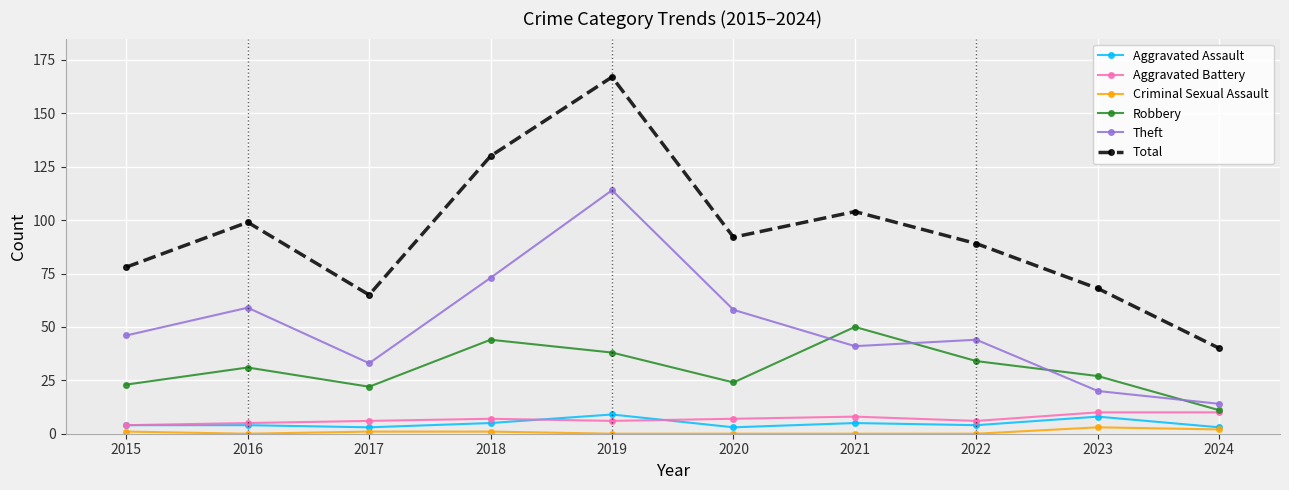

Reading right to left, extract all data points from this chart.

Aggravated Assault: 3	8	4	5	3	9	5	3	4	4
Aggravated Battery: 10	10	6	8	7	6	7	6	5	4
Criminal Sexual Assault: 2	3	0	0	0	0	1	1	0	1
Robbery: 11	27	34	50	24	38	44	22	31	23
Theft: 14	20	44	41	58	114	73	33	59	46
Total: 40	68	89	104	92	167	130	65	99	78